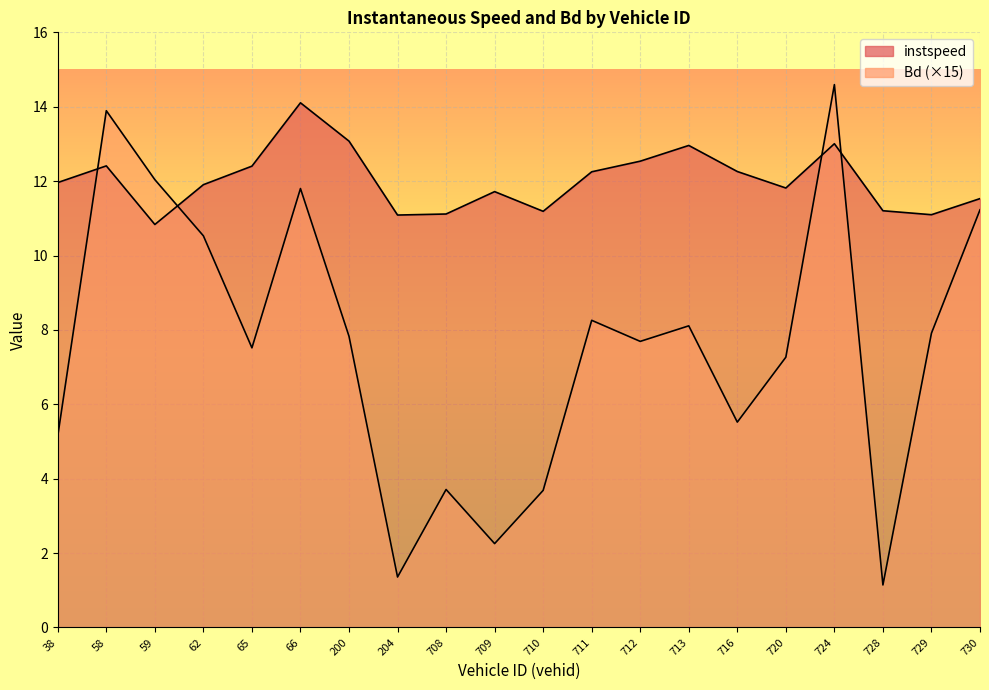

Where does the instspeed series first go above 11?

38.0